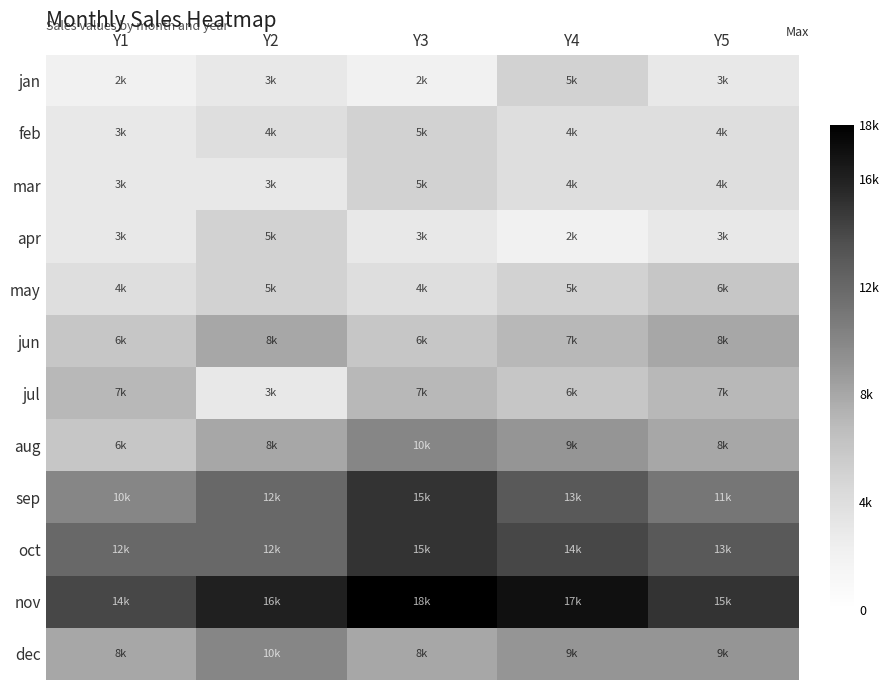

Reading left to right, extract all data points from this chart.

jan: Y1=2000	Y2=3000	Y3=2000	Y4=5000	Y5=3000
feb: Y1=3000	Y2=4000	Y3=5000	Y4=4000	Y5=4000
mar: Y1=3000	Y2=3000	Y3=5000	Y4=4000	Y5=4000
apr: Y1=3000	Y2=5000	Y3=3000	Y4=2000	Y5=3000
may: Y1=4000	Y2=5000	Y3=4000	Y4=5000	Y5=6000
jun: Y1=6000	Y2=8000	Y3=6000	Y4=7000	Y5=8000
jul: Y1=7000	Y2=3000	Y3=7000	Y4=6000	Y5=7000
aug: Y1=6000	Y2=8000	Y3=10000	Y4=9000	Y5=8000
sep: Y1=10000	Y2=12000	Y3=15000	Y4=13000	Y5=11000
oct: Y1=12000	Y2=12000	Y3=15000	Y4=14000	Y5=13000
nov: Y1=14000	Y2=16000	Y3=18000	Y4=17000	Y5=15000
dec: Y1=8000	Y2=10000	Y3=8000	Y4=9000	Y5=9000